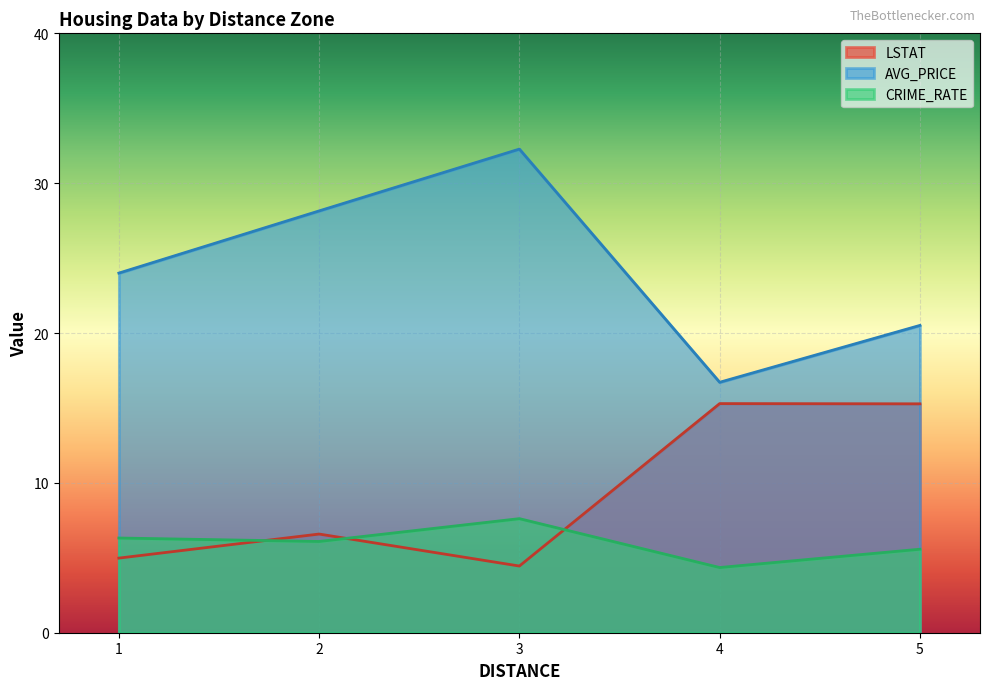

The LSTAT series shows 3.8 at 4. True or false?

False